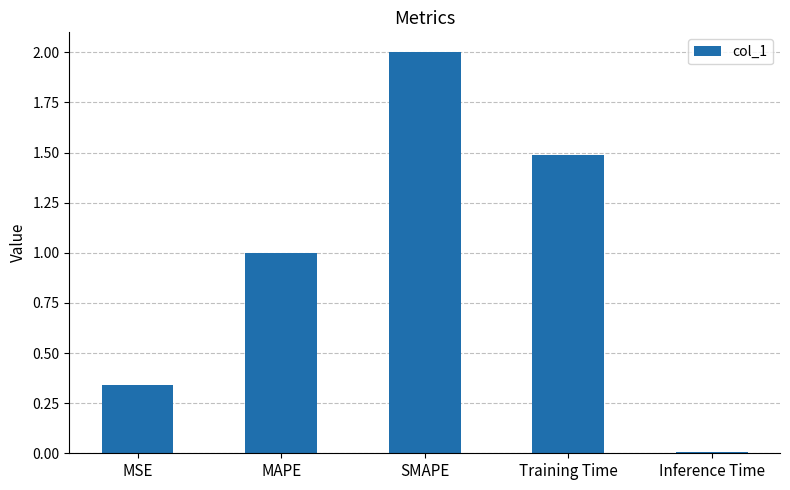

Which category has the highest value across all series?

SMAPE